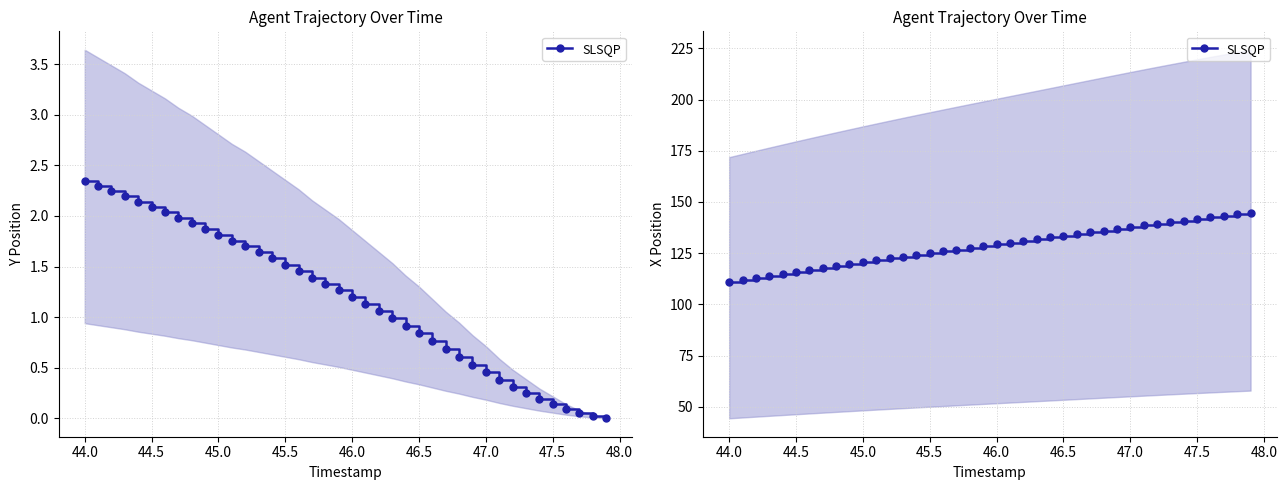

Reading left to right, extract all data points from this chart.

110.9	111.9	112.9	113.9	114.9	115.8	116.8	117.8	118.7	119.6	120.6	121.5	122.4	123.3	124.1	125.0	125.9	126.7	127.6	128.4	129.3	130.1	130.9	131.8	132.6	133.5	134.3	135.2	136.0	136.9	137.7	138.5	139.3	140.1	140.9	141.7	142.5	143.2	144.0	144.7